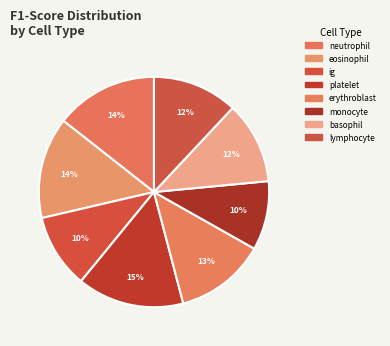

What is the change in value from eosinophil to platelet?

+0.1